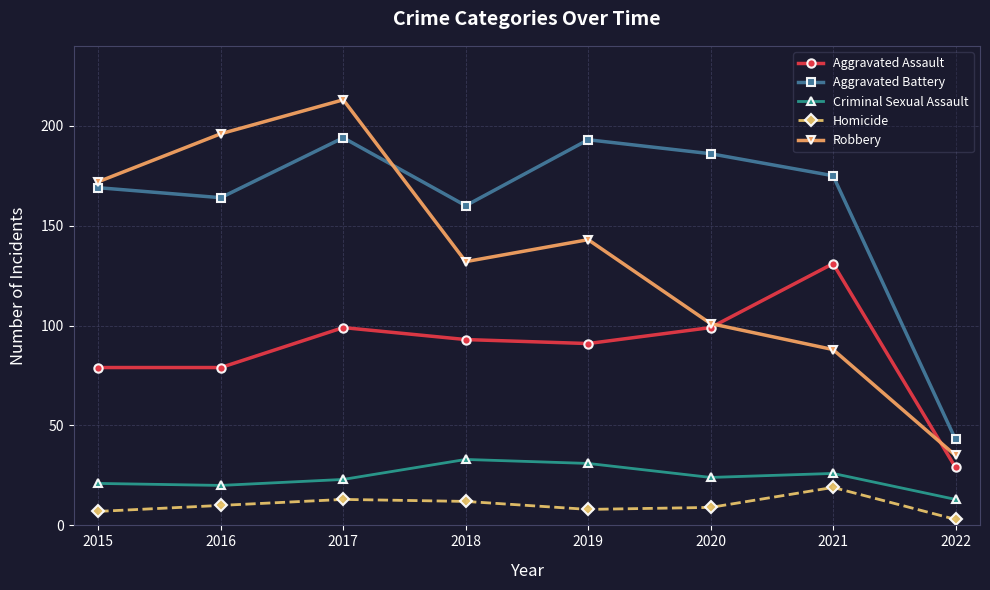

True or false: Aggravated Assault and Criminal Sexual Assault intersect in this chart.

False